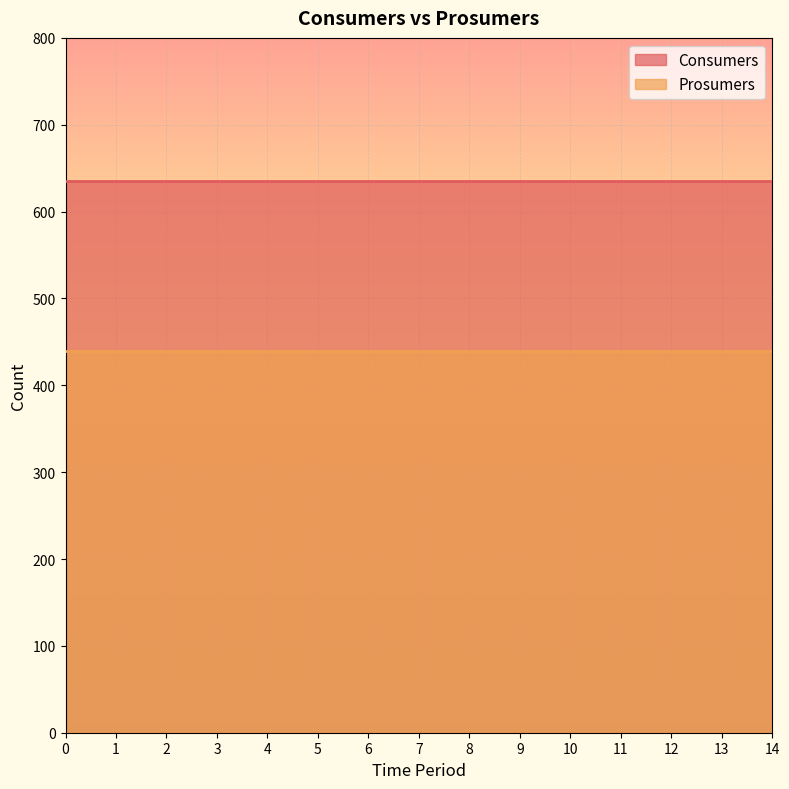

How many lines are shown in the chart?

2